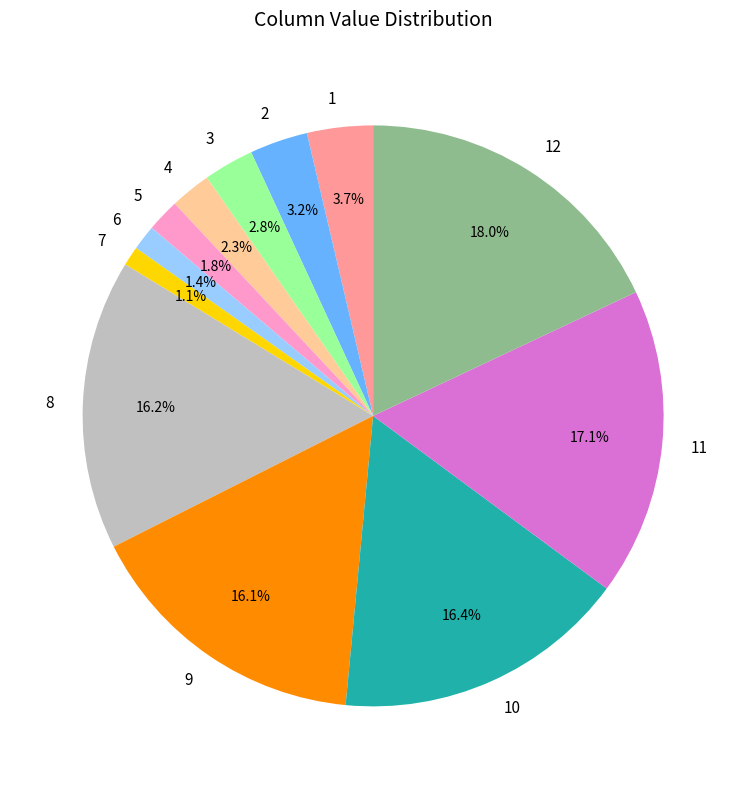

Which slice is the largest?

12